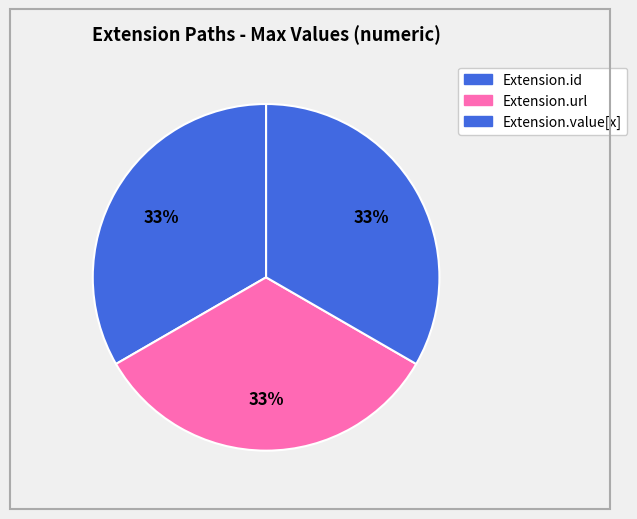

Do Extension.url and Extension.value[x] together represent more than half of the pie?

Yes